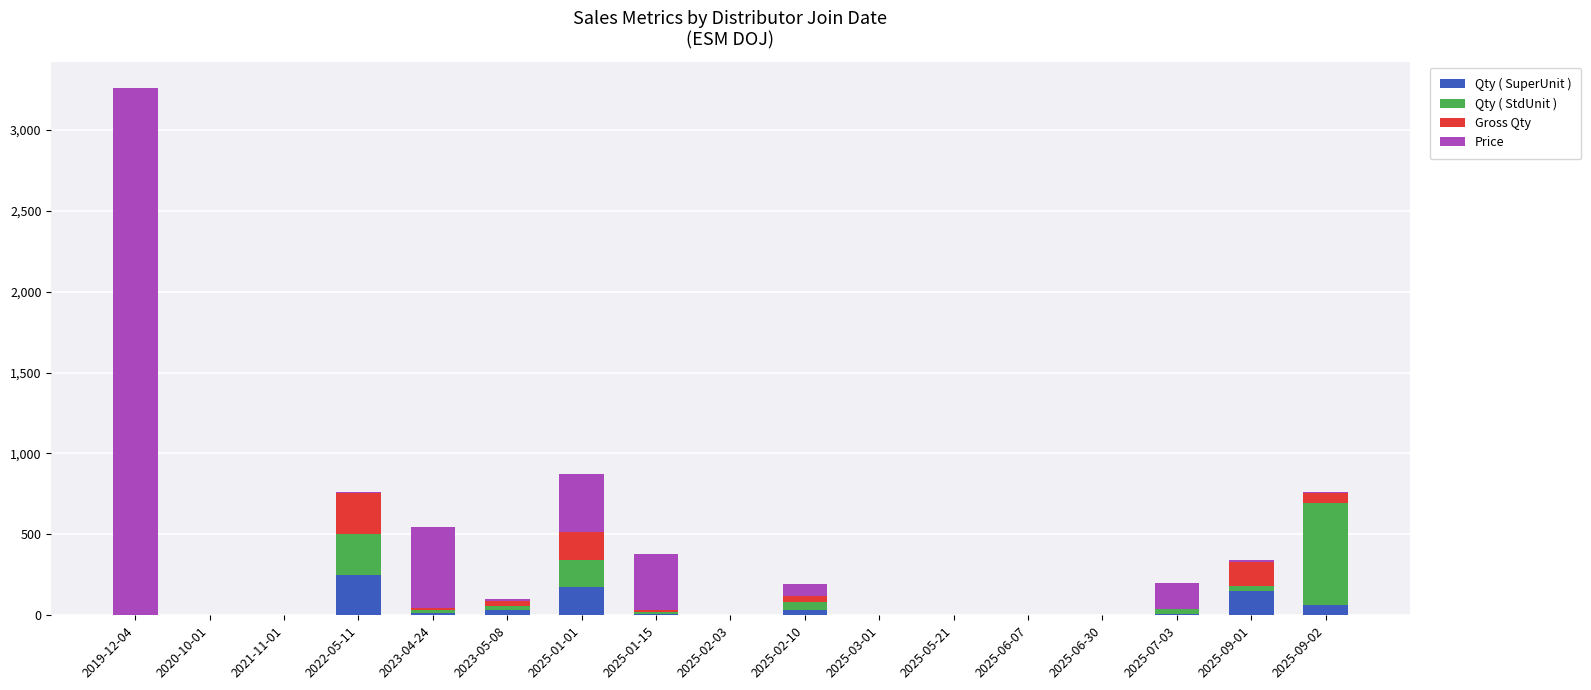

What is the highest value of the Qty ( SuperUnit ) series?

252.0